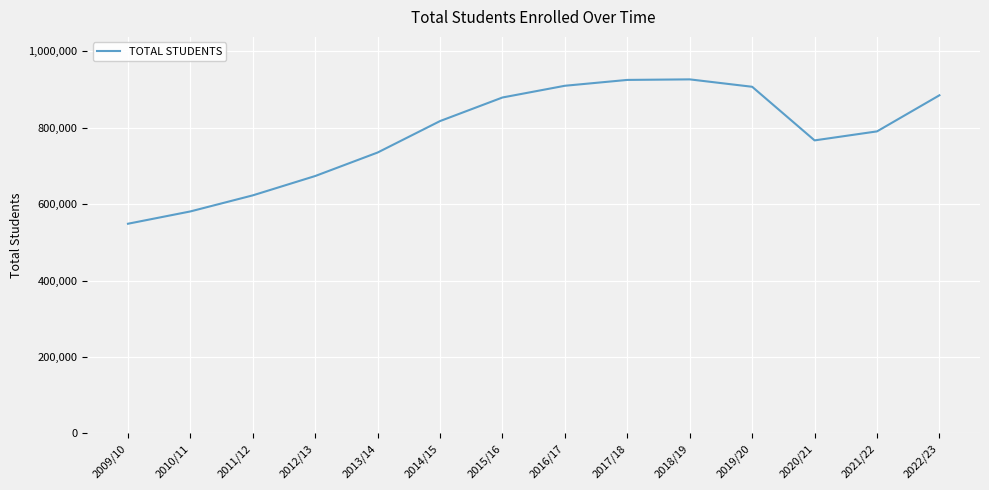

What is the average value?

783651